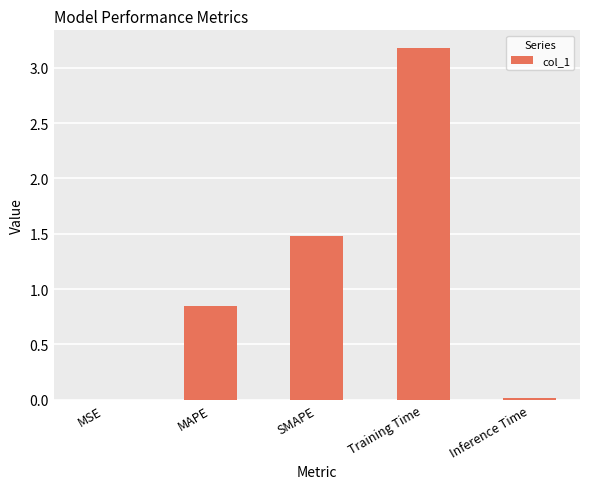

Which category has the highest value across all series?

Training Time